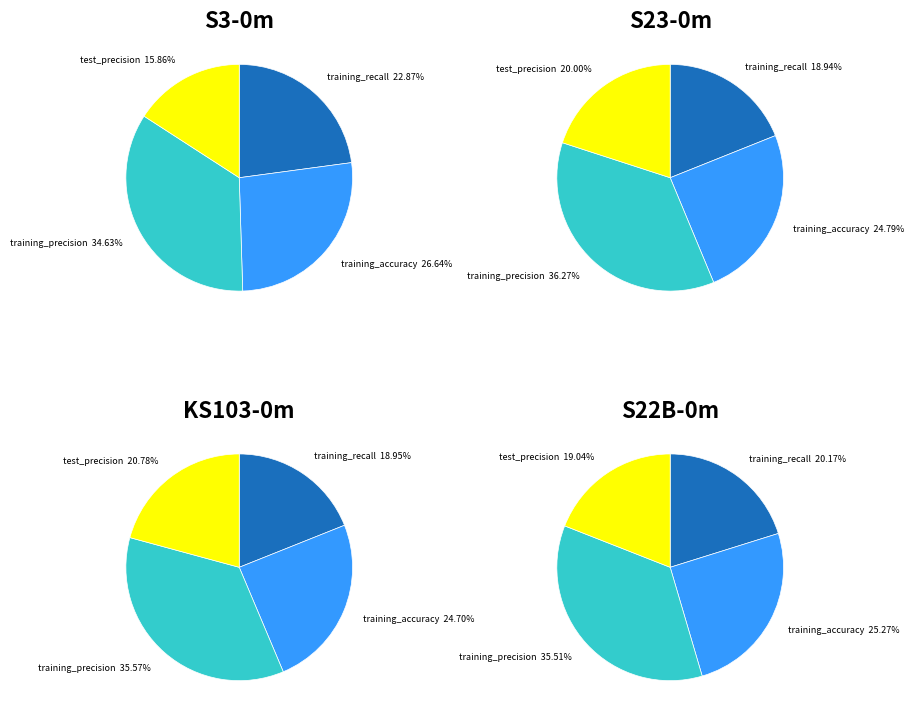

Rank the series at 20 from highest to lowest value.

training_precision, training_accuracy, test_precision, training_recall